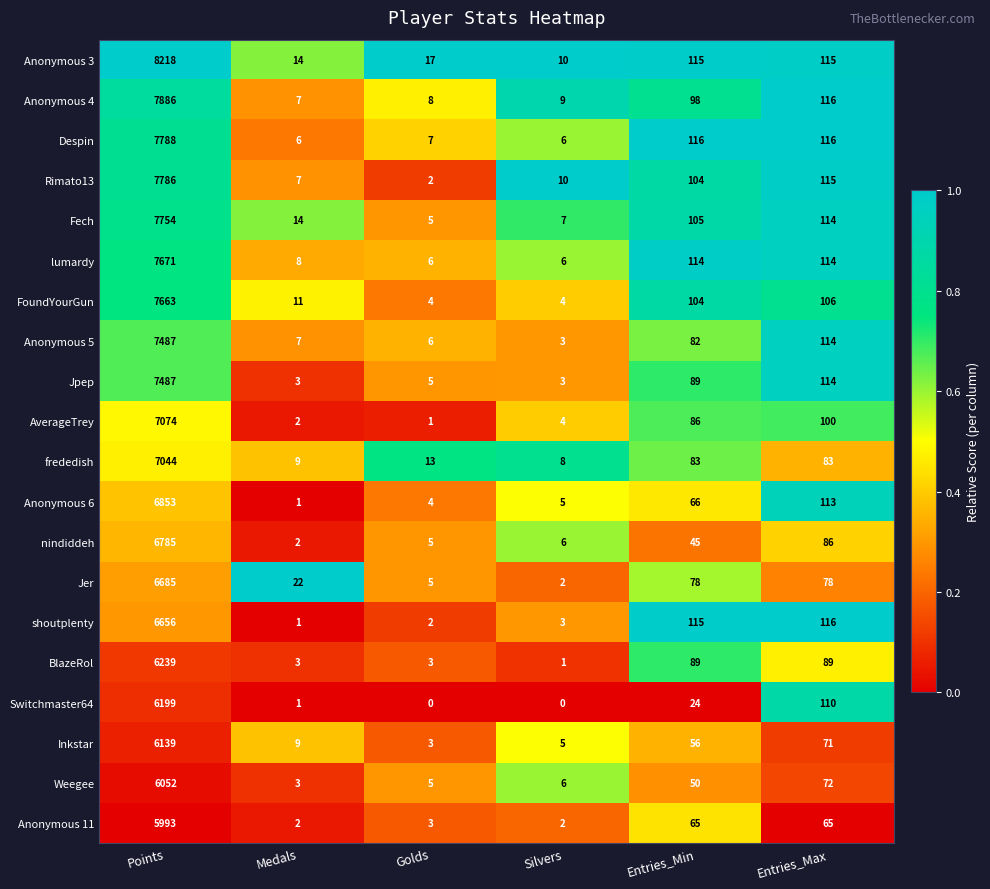

At which label does Anonymous 5 first exceed 82?

Points